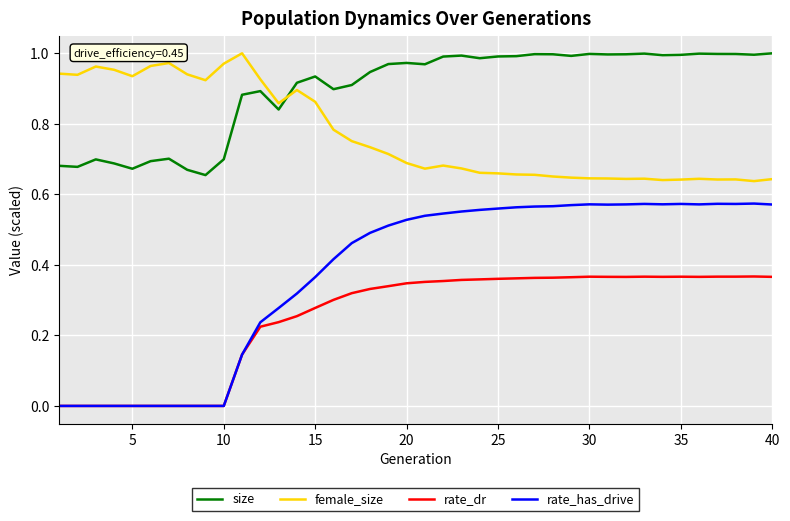

True or false: size and rate_has_drive intersect in this chart.

False